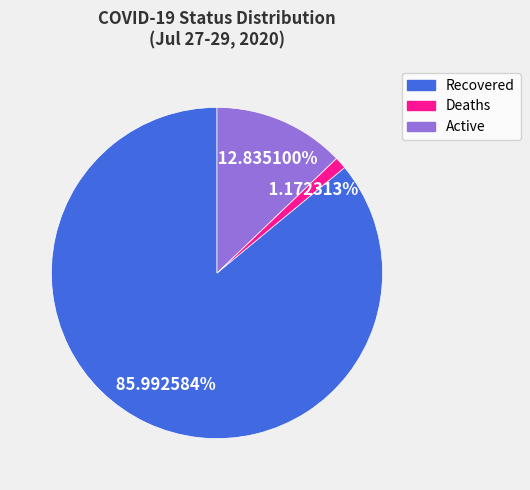

The Deaths slice represents 1% of the pie. True or false?

True